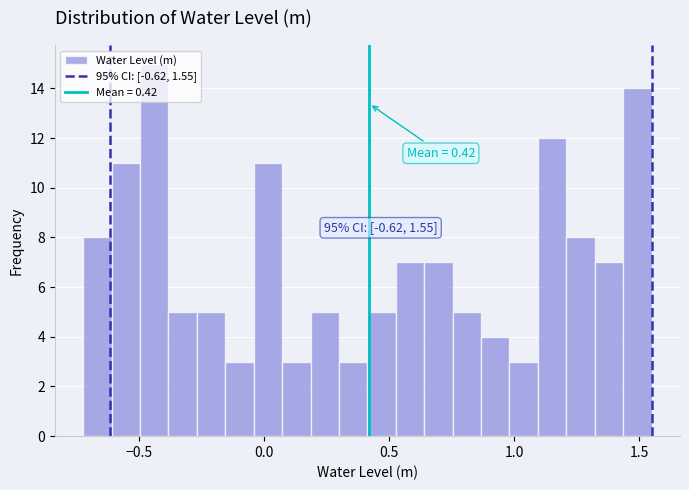

Around what value on the x-axis is the tallest bar? Give the approximate position of its centre, as read against the axis.

-0.45